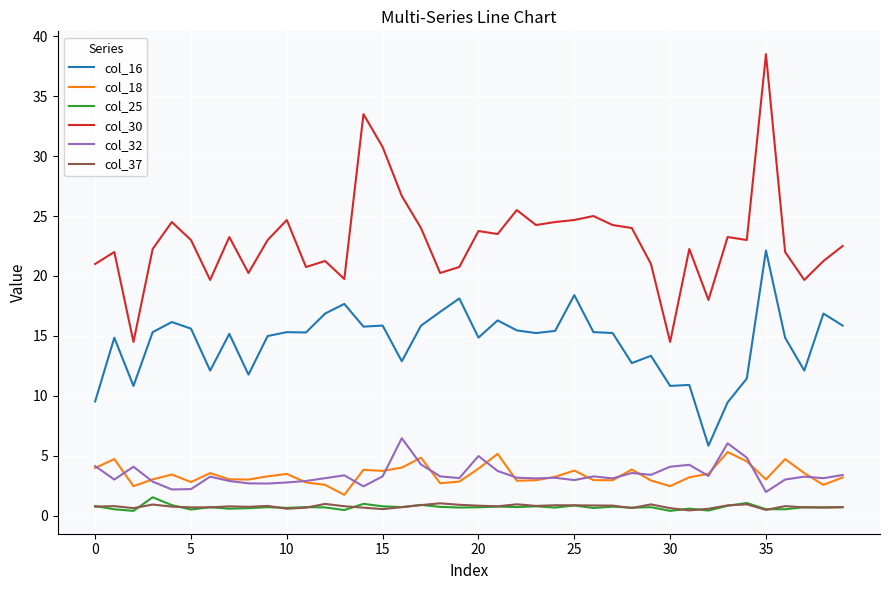

Which series has the widest spread of values?

col_30